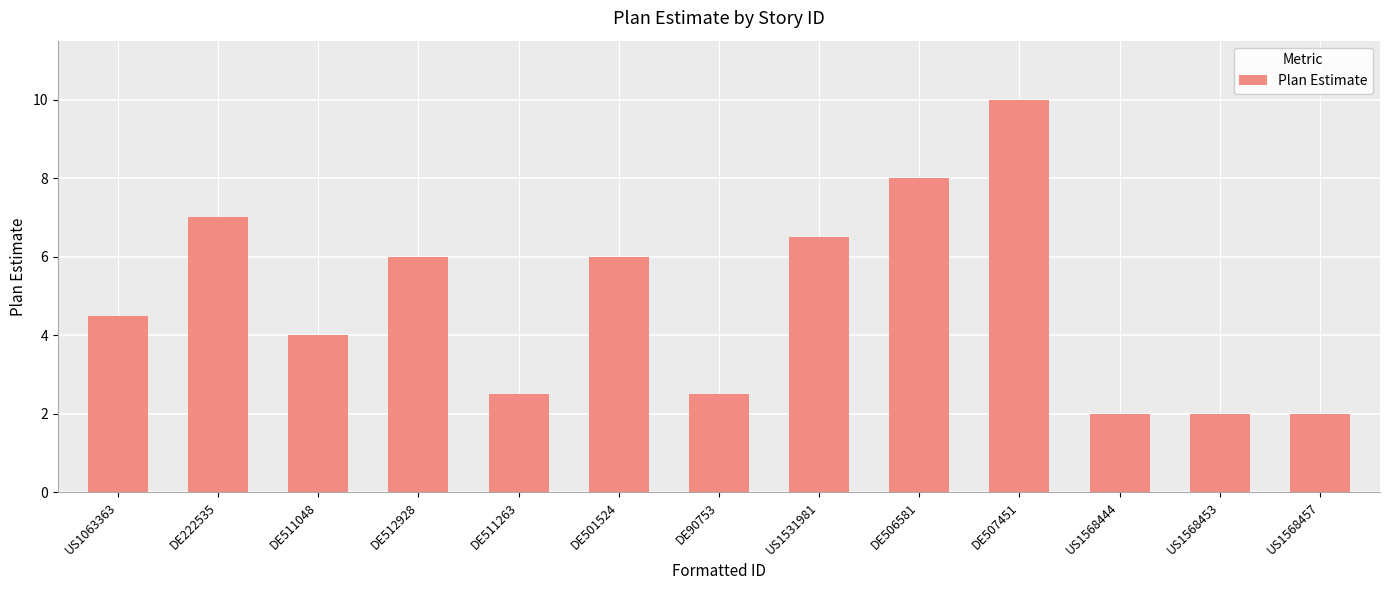

What position from the left is US1568444?

11